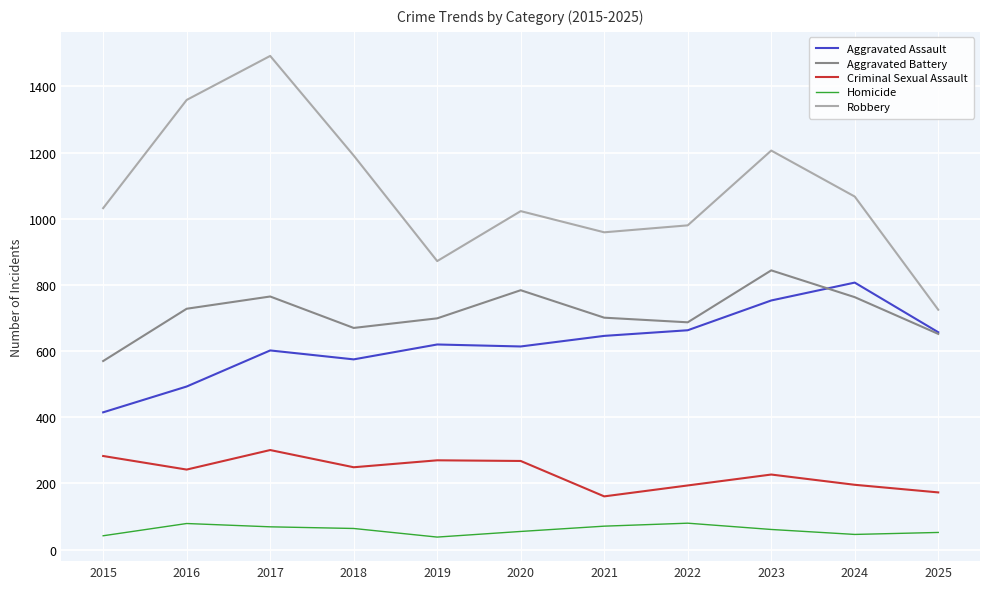

True or false: Aggravated Assault and Homicide cross at least once.

False